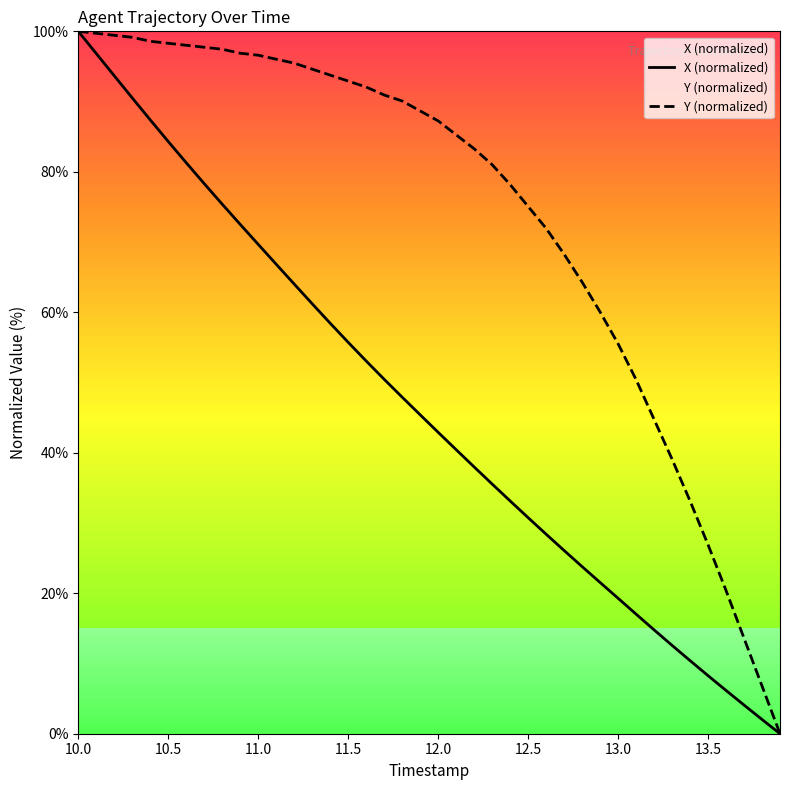

True or false: Y (normalized) and X (normalized) intersect in this chart.

False